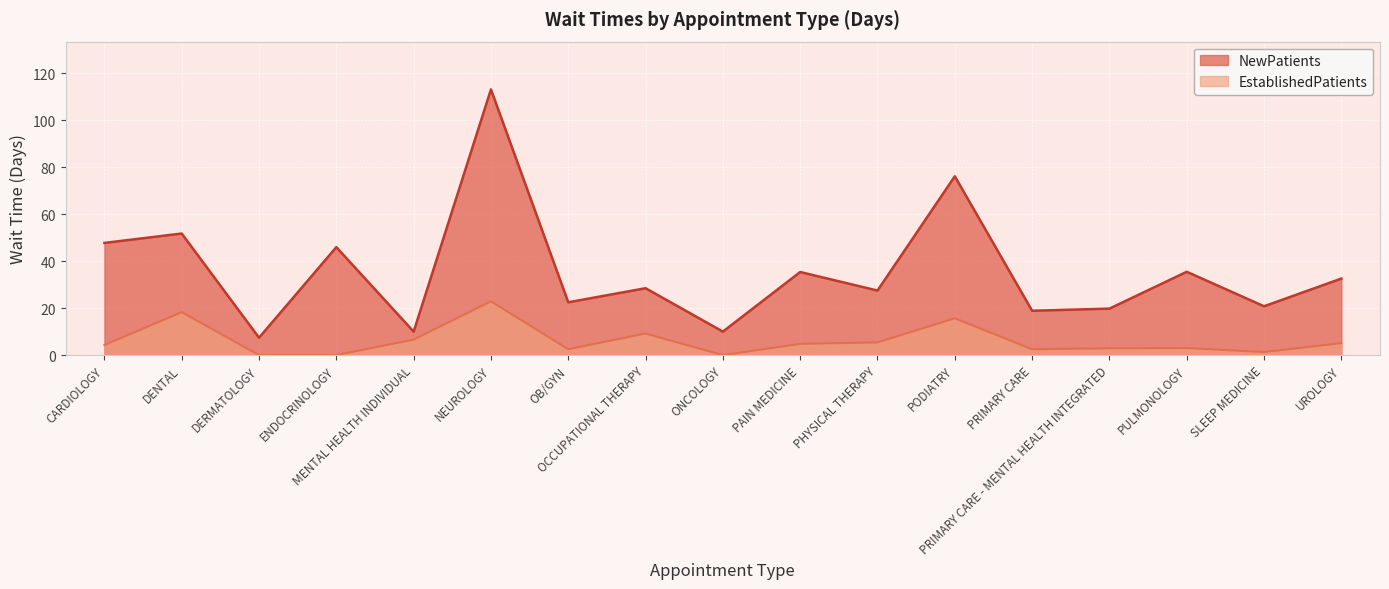

What are all the series names shown in the legend?

NewPatients, EstablishedPatients